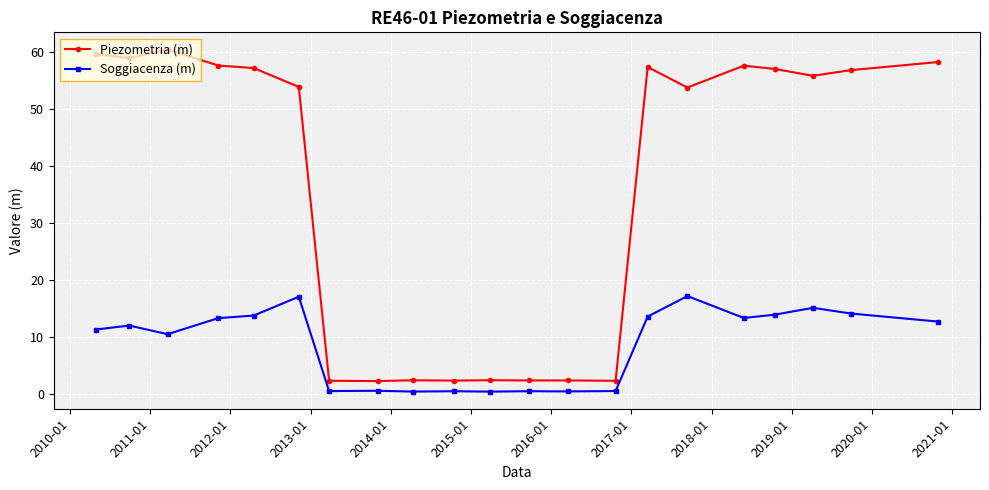

True or false: Soggiacenza (m) and Piezometria (m) cross at least once.

False